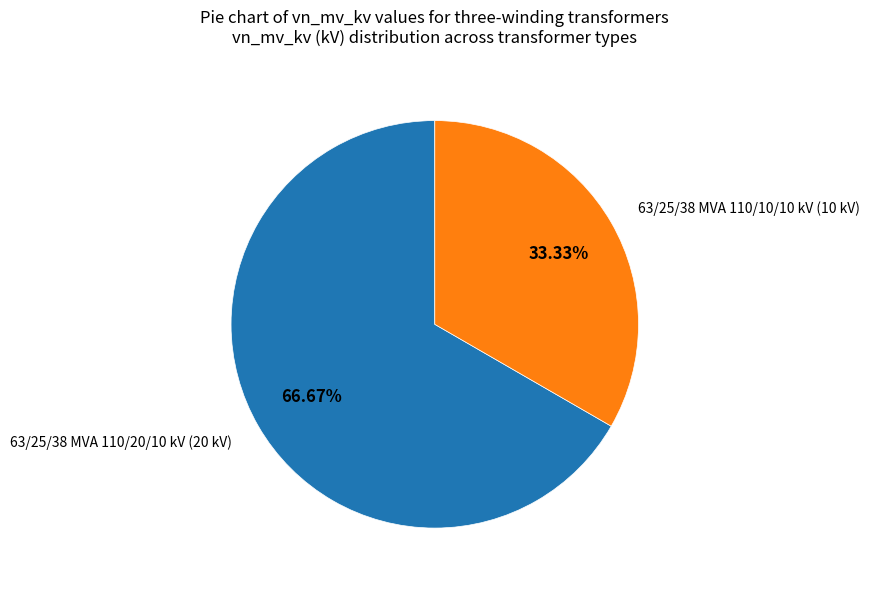

Does any single category account for the majority?

Yes